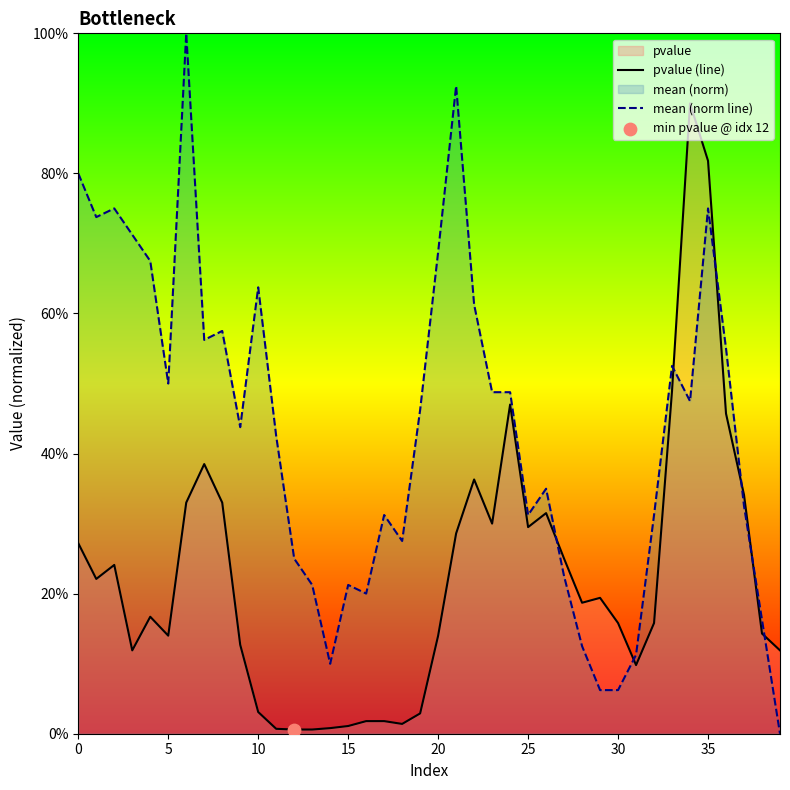

Which series has the largest Y range (max minus min)?

mean (norm line)